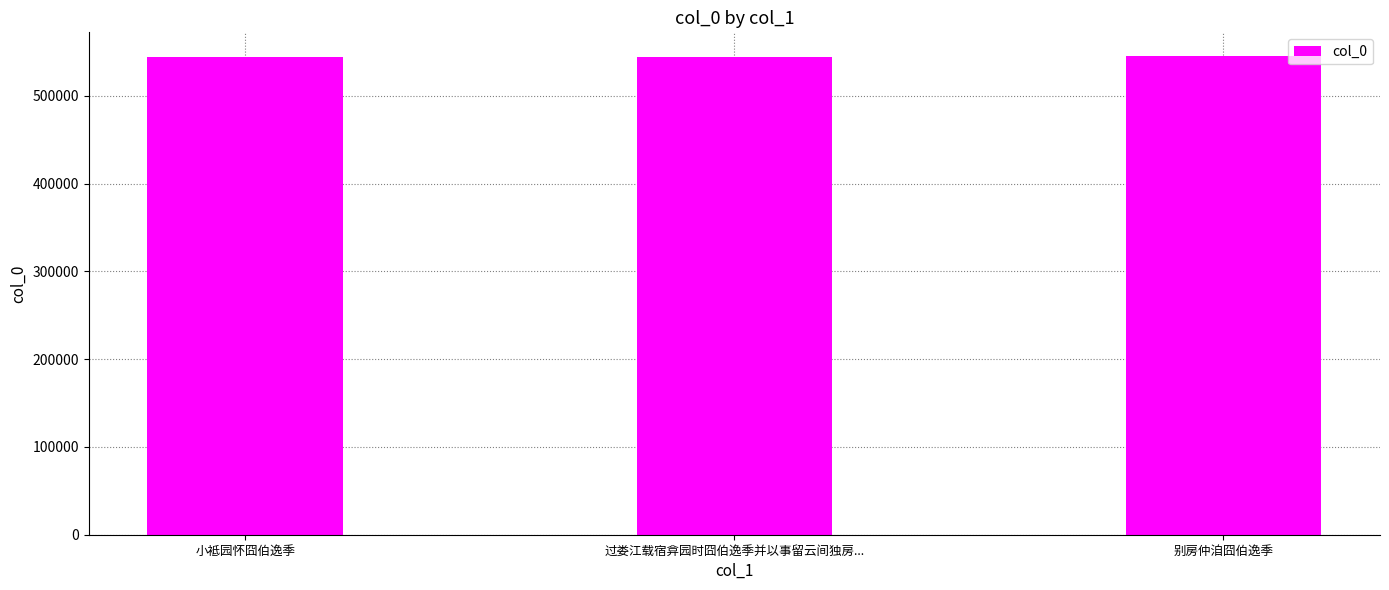

Count the number of data series in this chart.

1